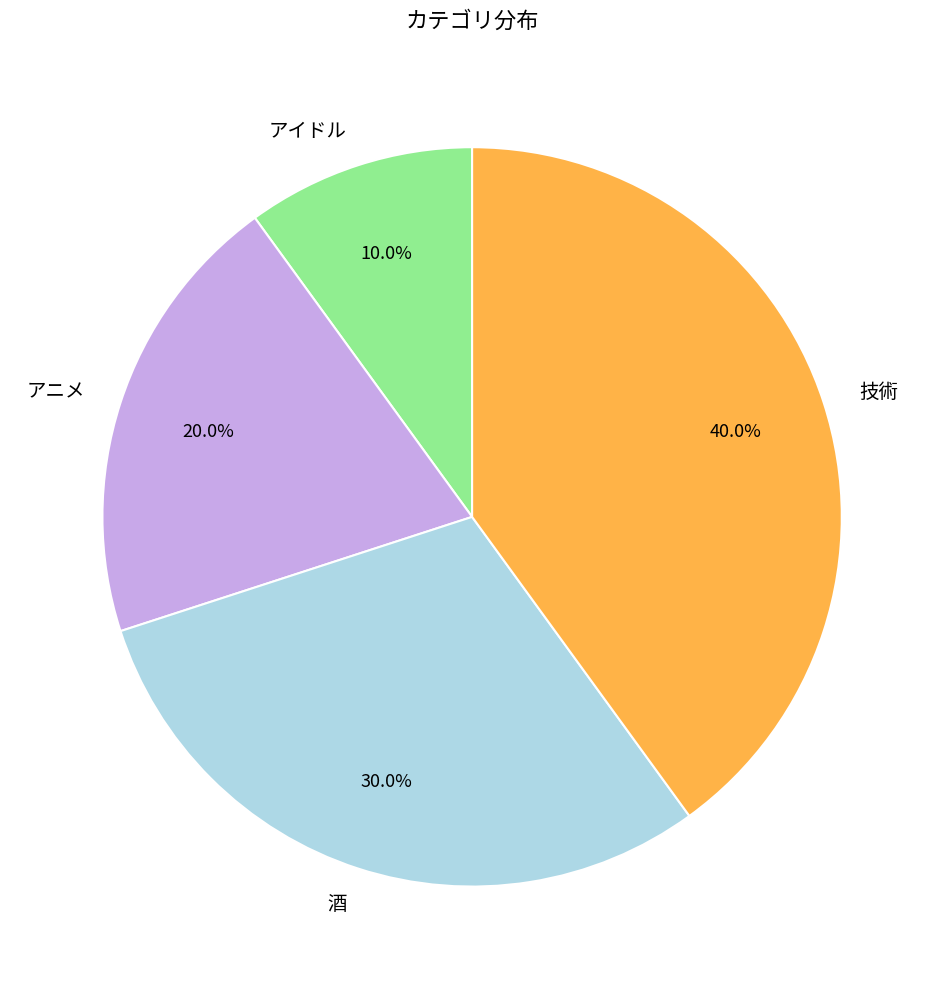

Is it true that 技術 is 40% of the pie?

True